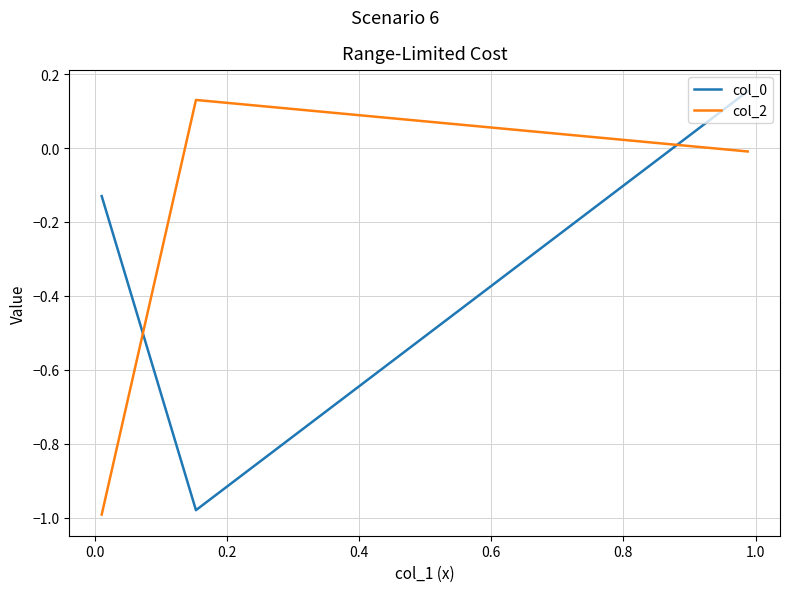

What is the average value of the col_0 series?

-0.3